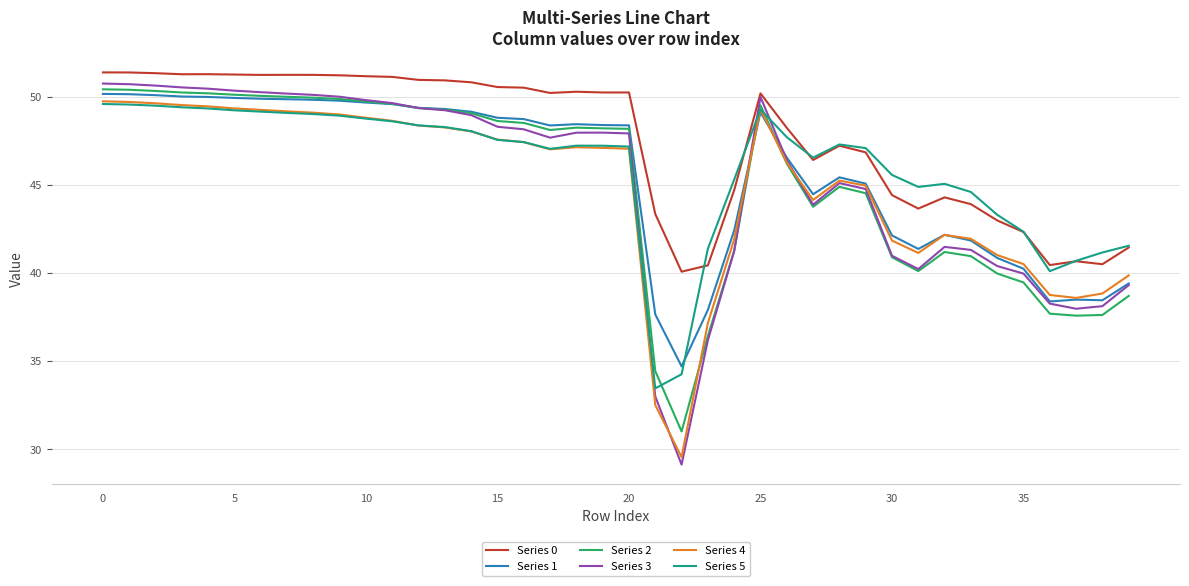

True or false: Series 0 and Series 4 cross at least once.

False